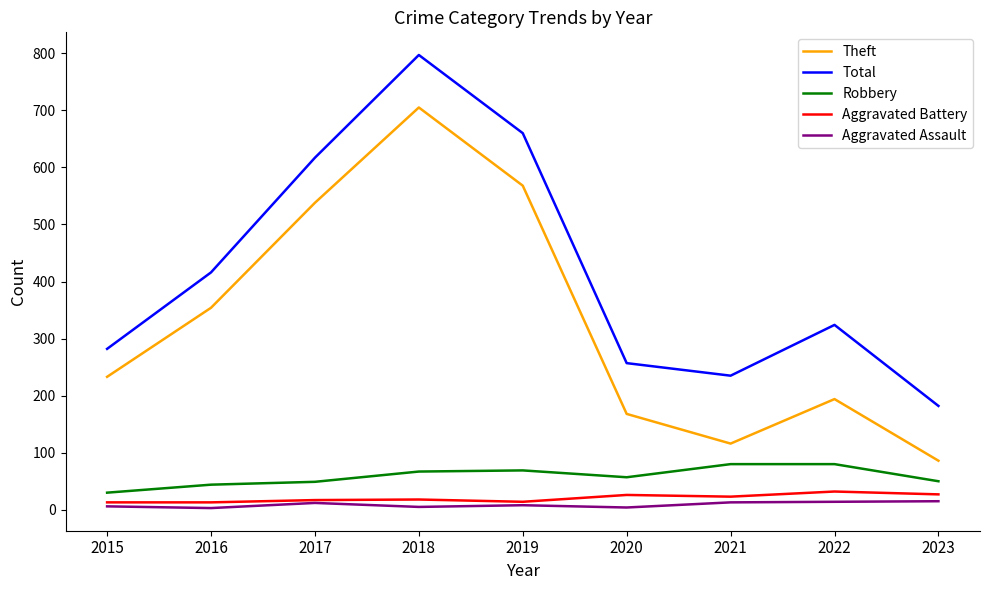

True or false: Robbery and Total cross at least once.

False